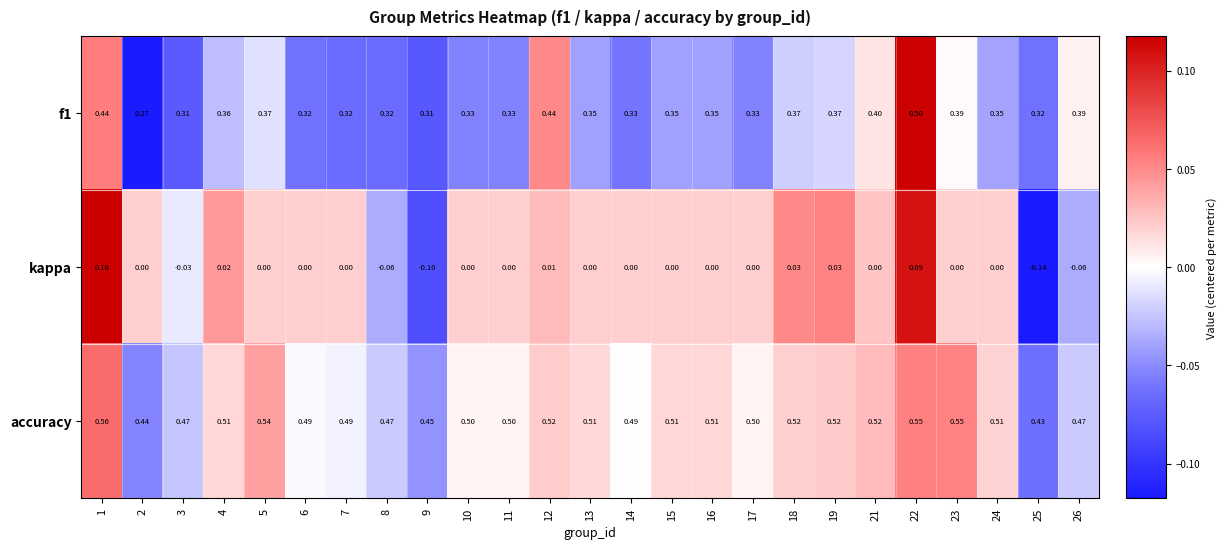

Is the value of accuracy at 9 greater than the value of f1 at 19?

Yes